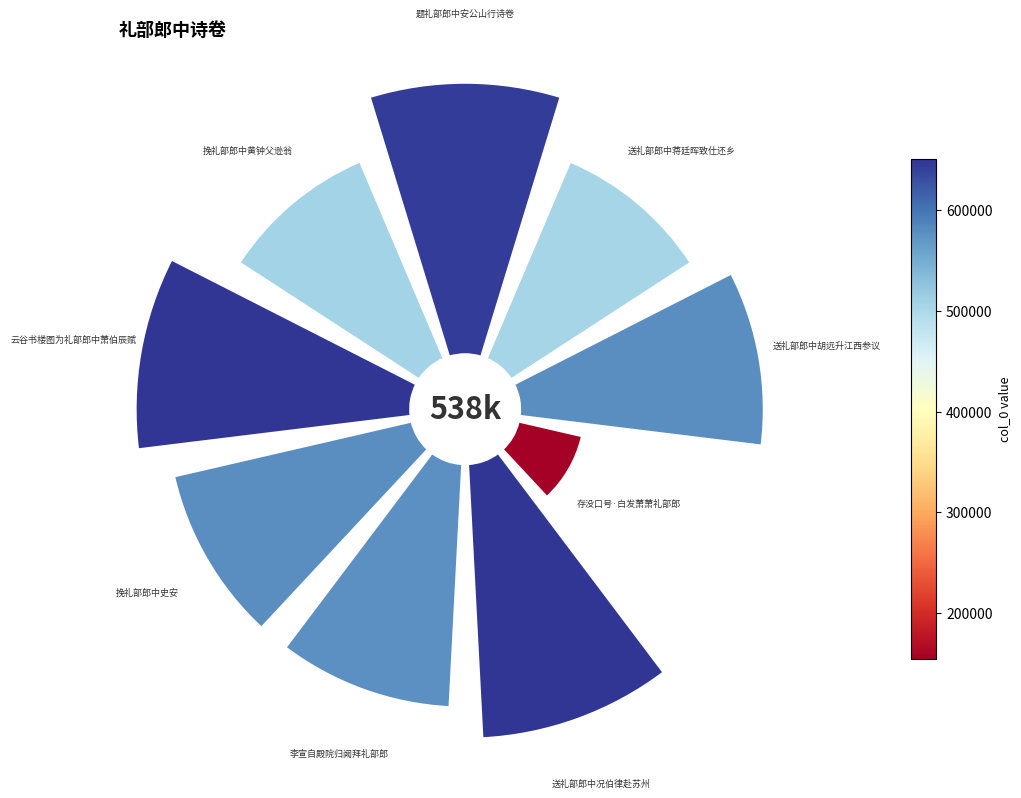

Rank the categories by value from lowest to highest.

存没口号·白发萧萧礼部郎, 送礼部郎中蒋廷晖致仕还乡, 挽礼部郎中黄钟父逊翁, 李宣自殿院归阙拜礼部郎, 送礼部郎中胡远升江西参议, 挽礼部郎中史安, 题礼部郎中安公山行诗卷, 云谷书楼图为礼部郎中萧伯辰赋, 送礼部郎中况伯律赴苏州